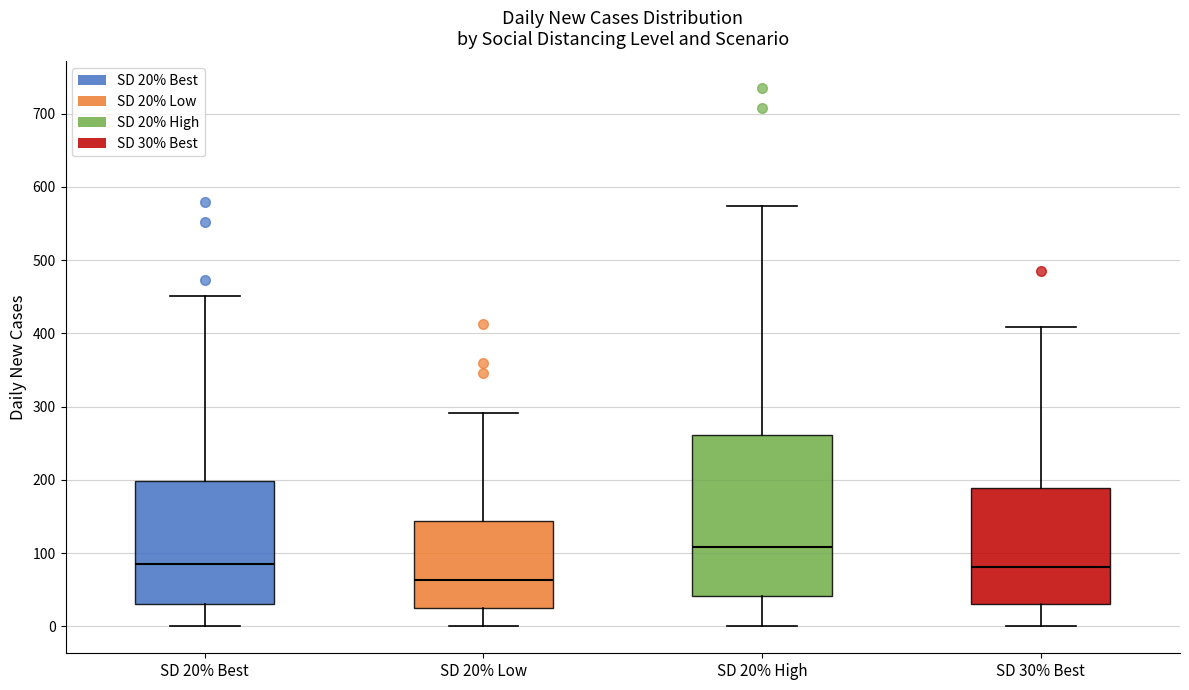

Reading left to right, transcribe this box plot: for each box, give where its median line is, the range the box spans, and where its two whiskers end, as read against the y-axis. The values are not printed on the chart, so give them approximately, as read against the axis.

SD 20% Best: median 90, box 30 to 200, whiskers 0 to 450
SD 20% Low: median 60, box 20 to 140, whiskers 0 to 290
SD 20% High: median 110, box 40 to 260, whiskers 0 to 570
SD 30% Best: median 80, box 30 to 190, whiskers 0 to 410